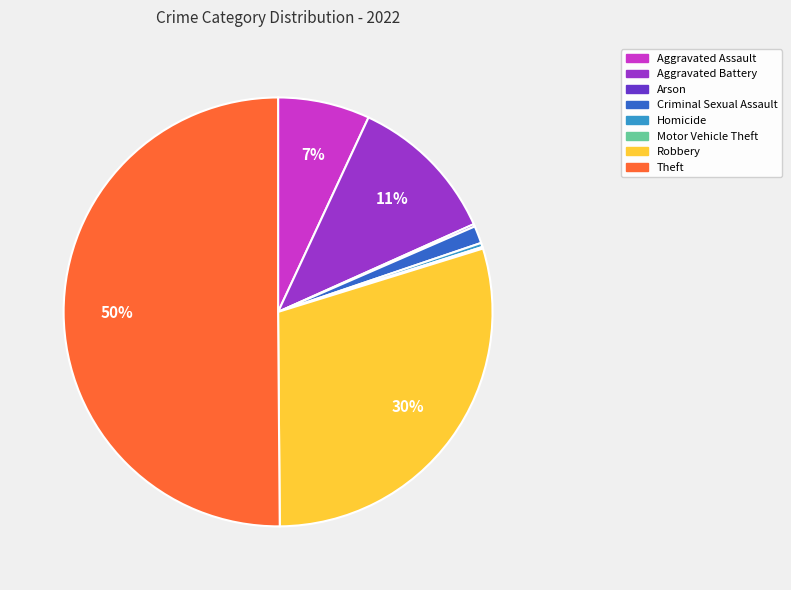

To the nearest percent, what is the difference between the Criminal Sexual Assault and Aggravated Assault slice percentages?

6%